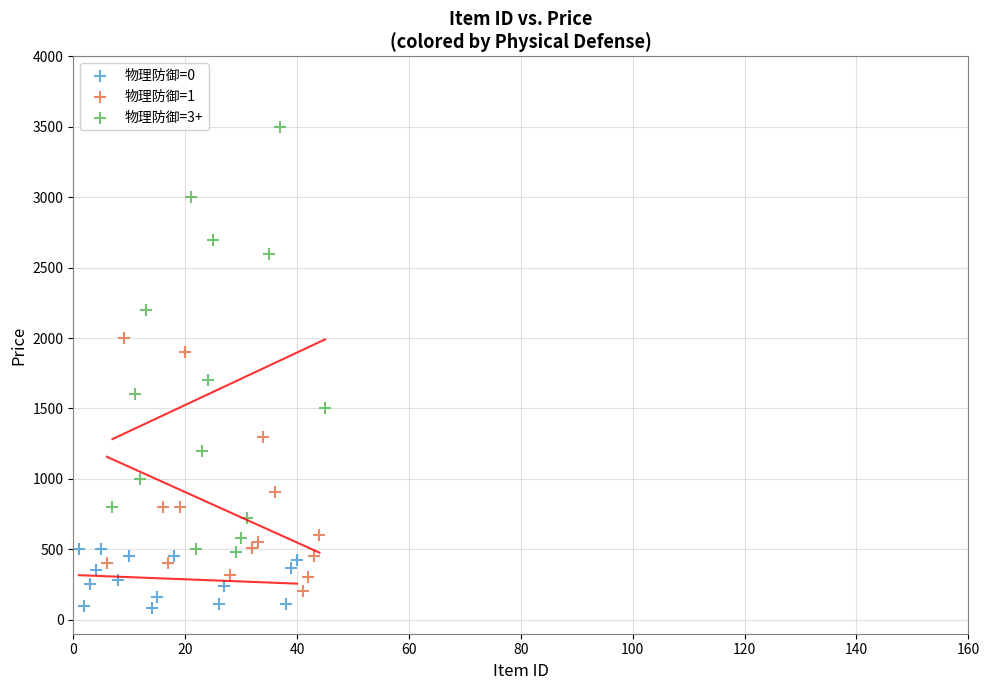

Which series reaches the minimum Y coordinate?

物理防御=0